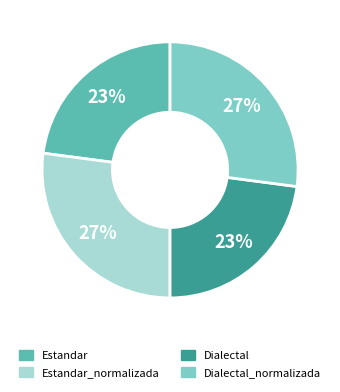

Is there any slice that represents more than half of the pie?

No